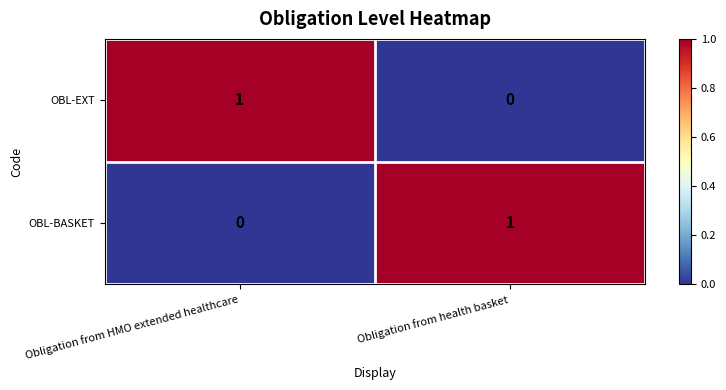

Rank the series at Obligation from health basket from lowest to highest value.

OBL-EXT, OBL-BASKET